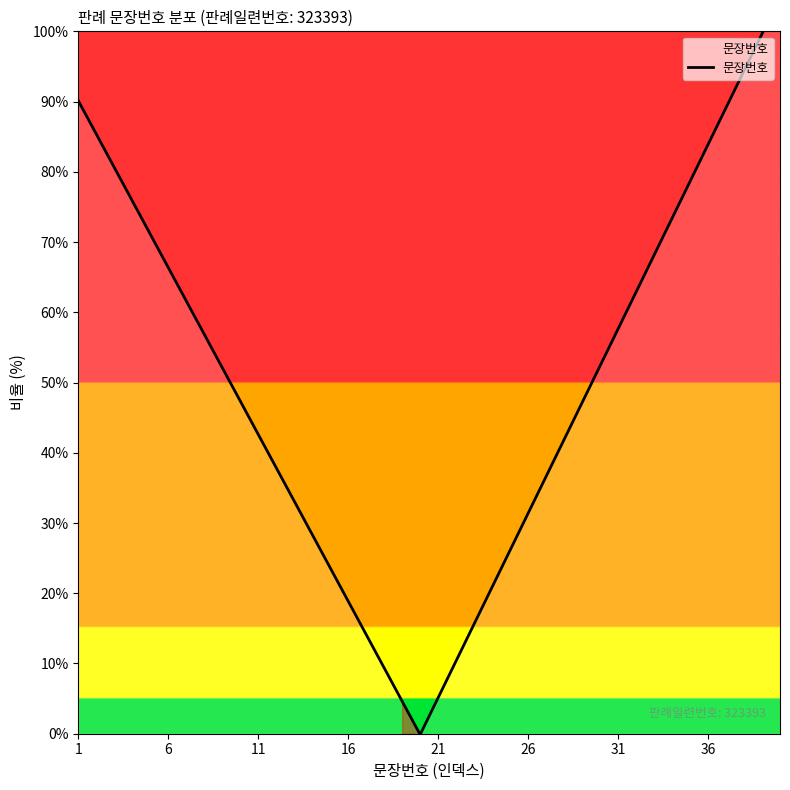

How many categories are shown in the chart?

40